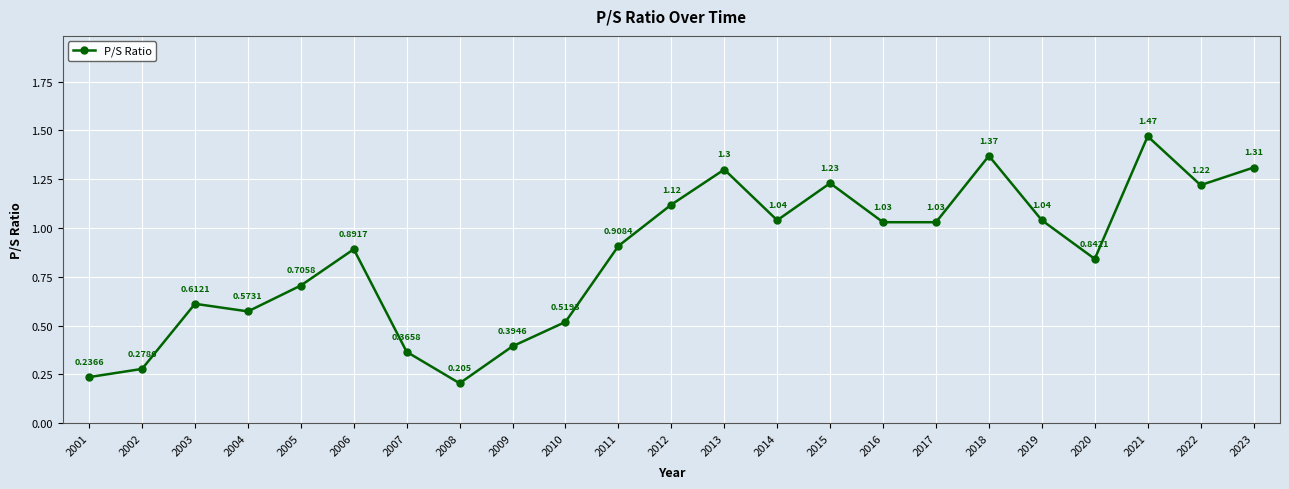

True or false: the data has more than 1 interior local peaks.

True